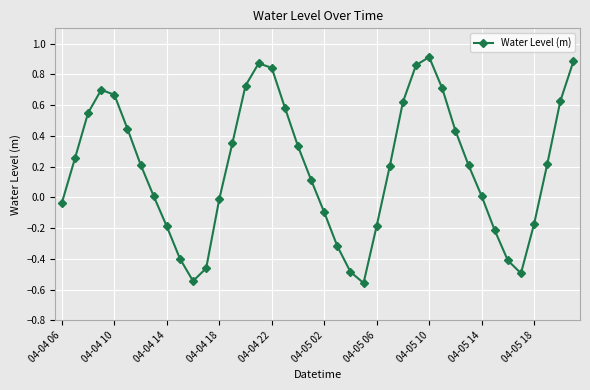

What is the value of the 7th point from the left?

0.2